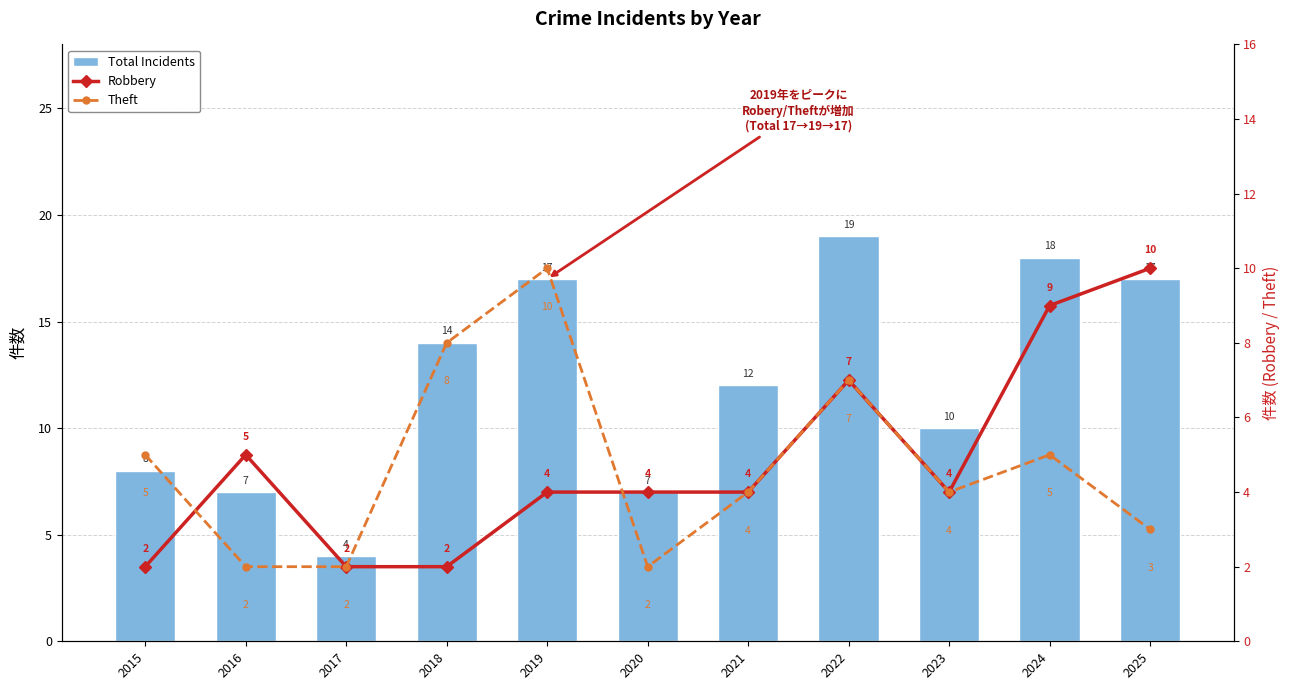

Which has a higher value, 2021 or 2024?

2024